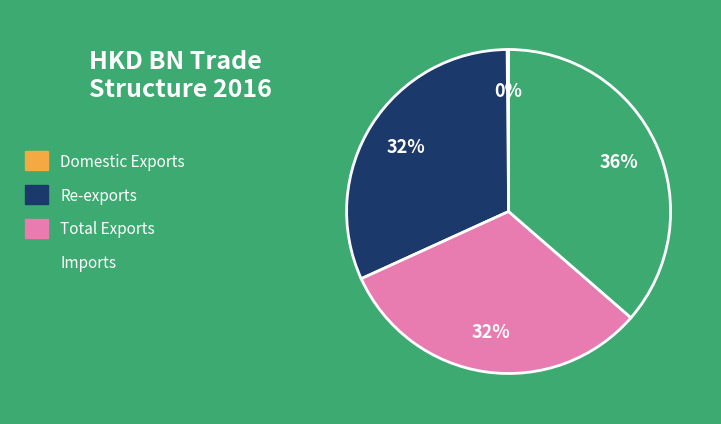

To the nearest percent, what is the difference between the largest and smallest slice percentages?

36%